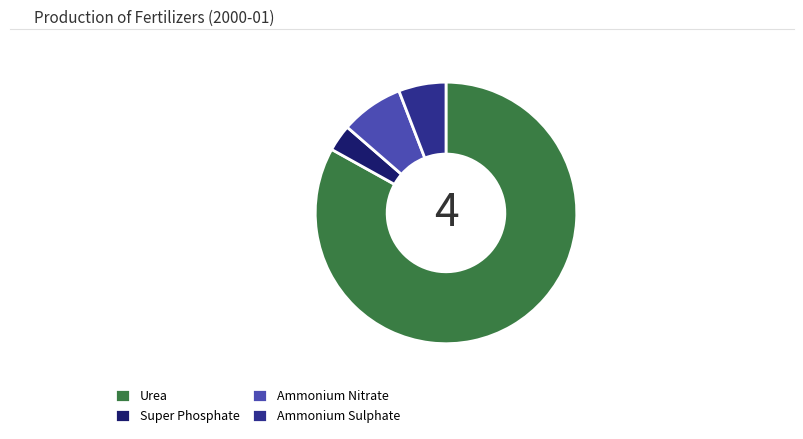

Is Urea the majority of the pie?

Yes